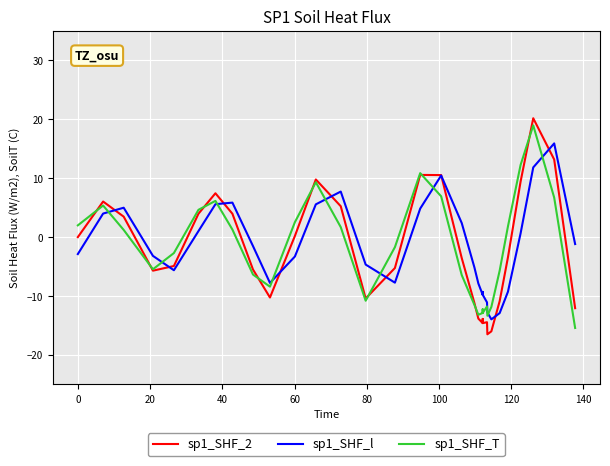

What are all the series names shown in the legend?

sp1_SHF_2, sp1_SHF_l, sp1_SHF_T